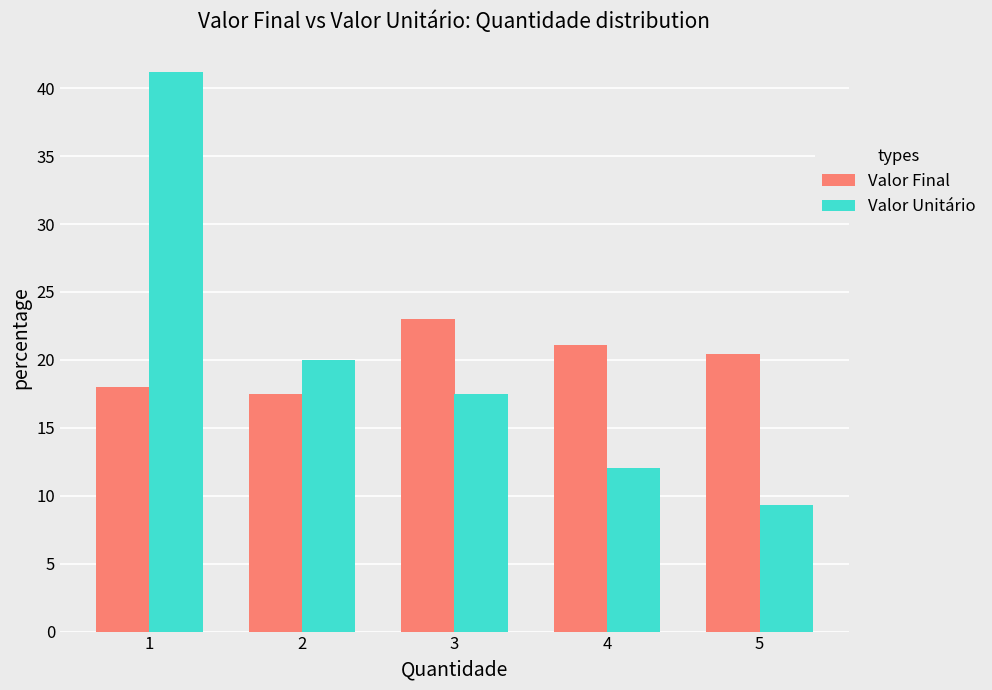

What is the total value across all series at 1?

59.2